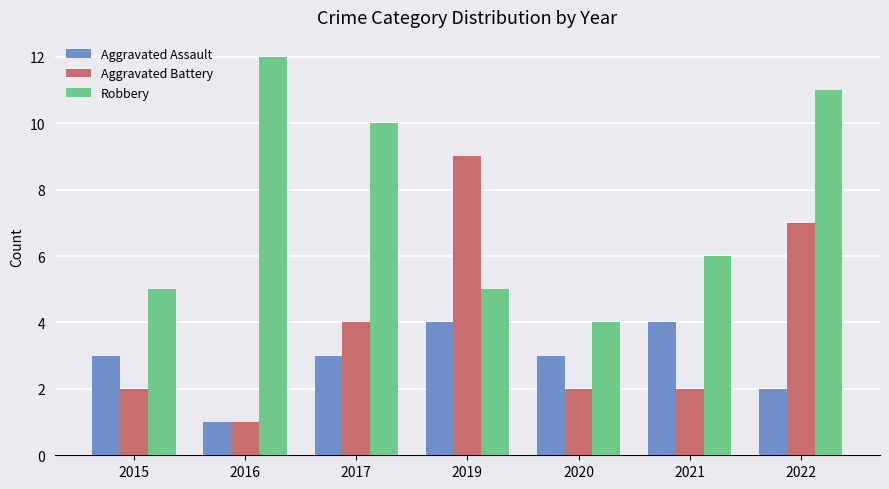

What value does the Aggravated Assault series have at 2020?

3